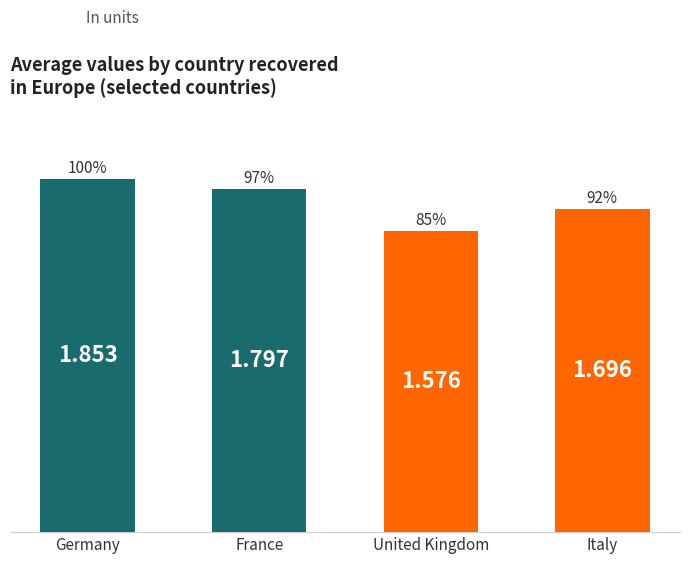

Which category has the lowest value across all series?

United Kingdom